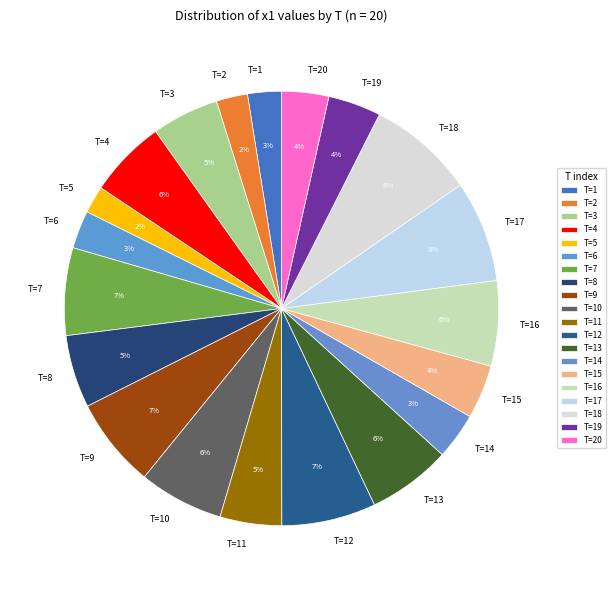

To the nearest percent, what percentage of the pie is T=10?

6%